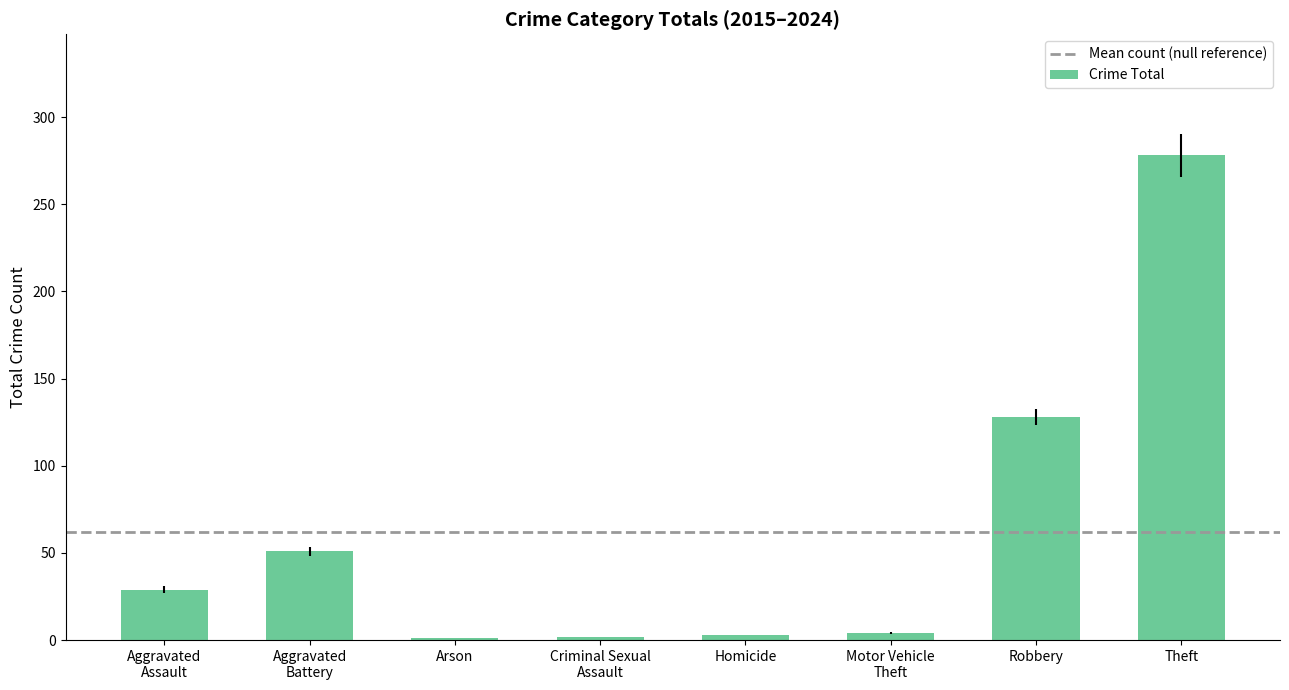

Where is the data nearest to the value 139?

Robbery